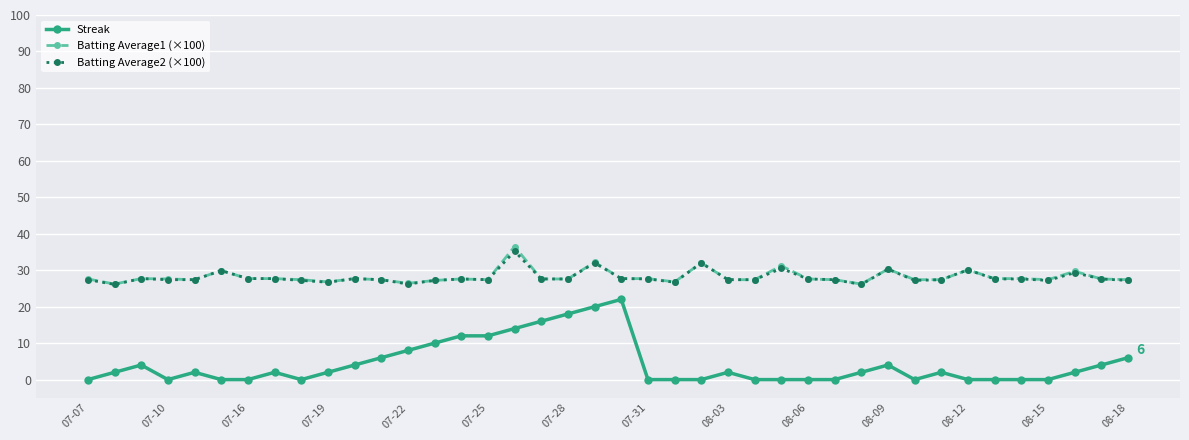

How many distinct data groups are displayed?

3